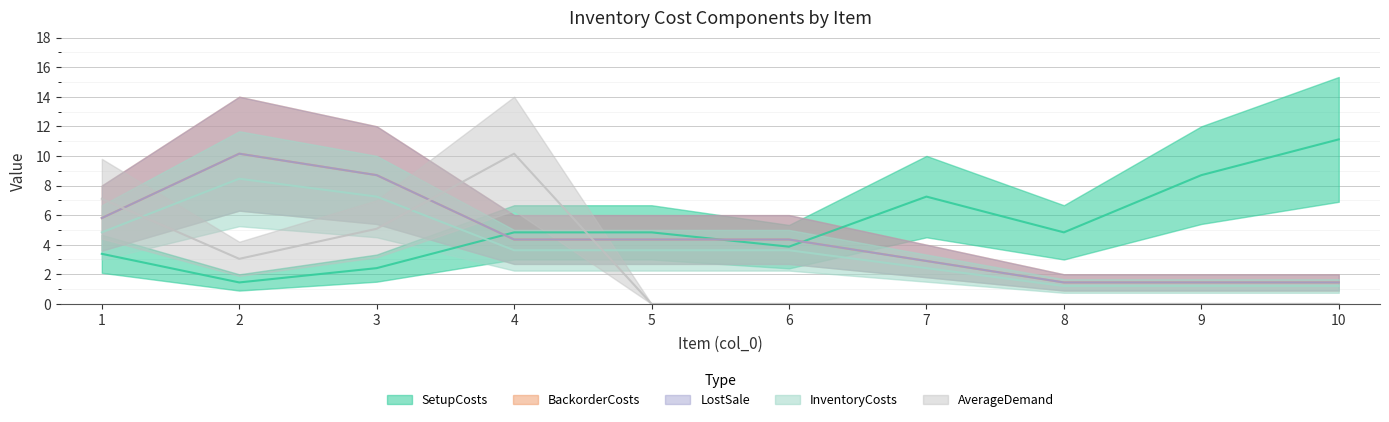

Reading left to right, list all the values displayed in this chart.

SetupCosts: 3.4	1.4	2.4	4.8	4.8	3.9	7.2	4.8	8.7	11.1
BackorderCosts: 4.8	8.5	7.2	3.6	3.6	3.6	2.4	1.2	1.2	1.2
LostSale: 5.8	10.2	8.7	4.3	4.3	4.3	2.9	1.4	1.4	1.4
InventoryCosts: 5.8	10.2	8.7	4.3	4.3	4.3	2.9	1.4	1.4	1.4
AverageDemand: 7.1	3.0	5.1	10.2	0.0	0.0	0.0	0.0	0.0	0.0